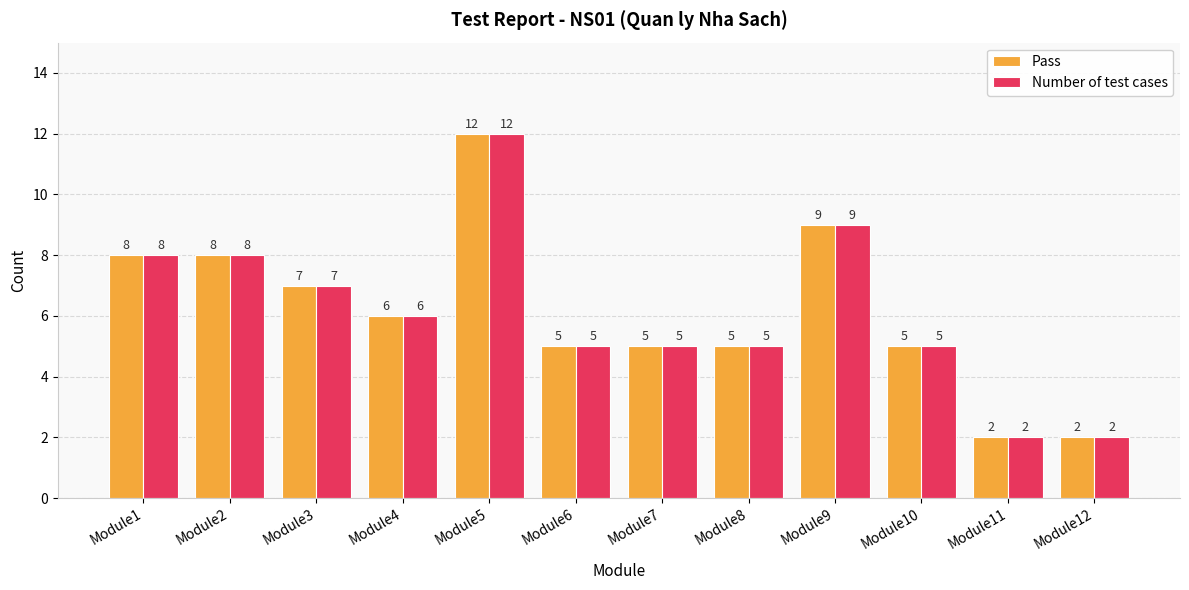

What are all the series names shown in the legend?

Pass, Number of test cases